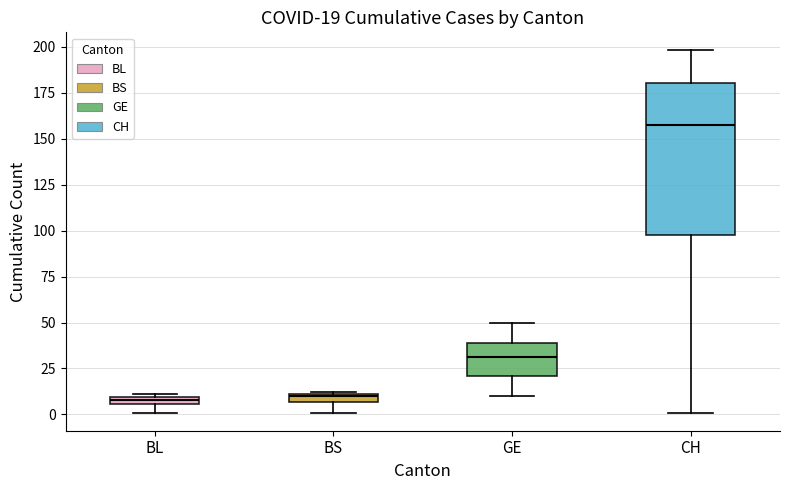

Which box is the tallest, from its lower edge to its upper edge?

CH